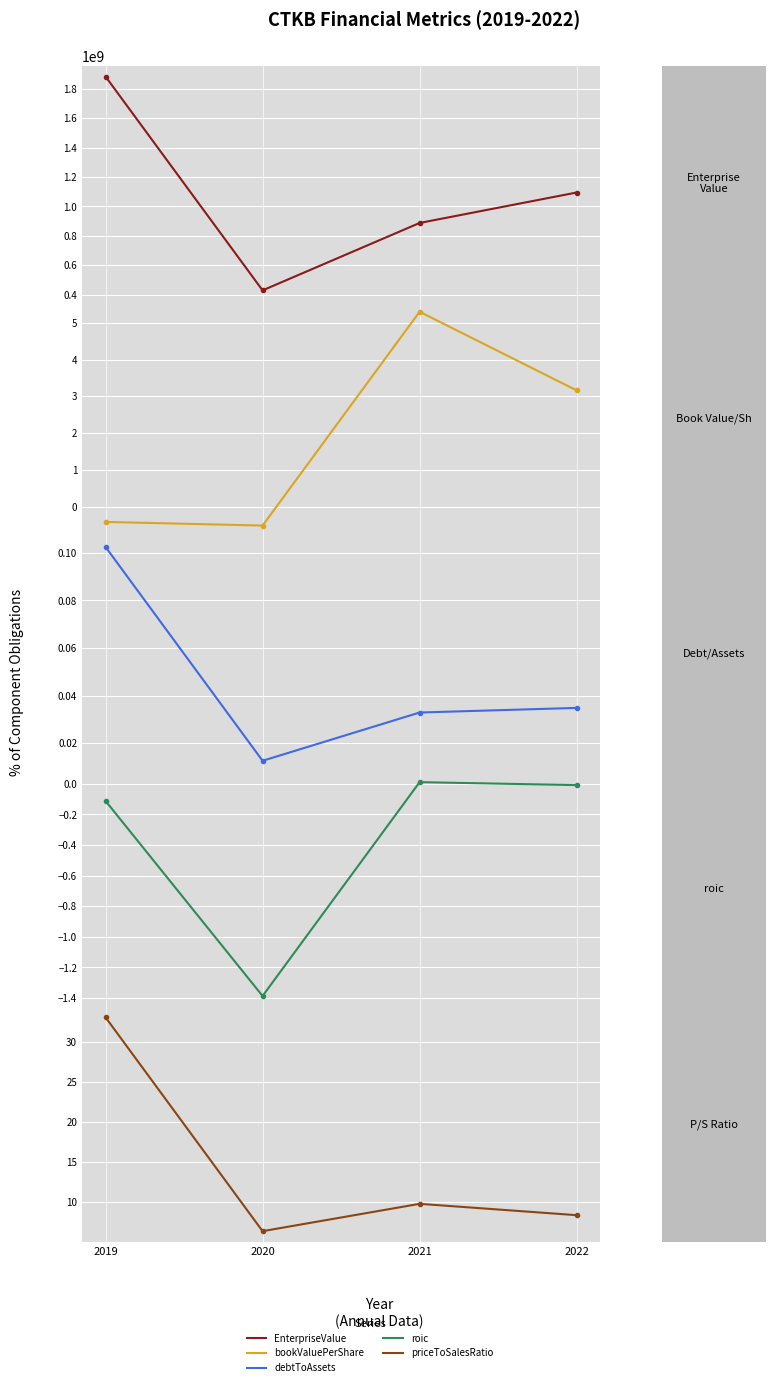

Is it true that bookValuePerShare equals 5.3 at 2021?

True